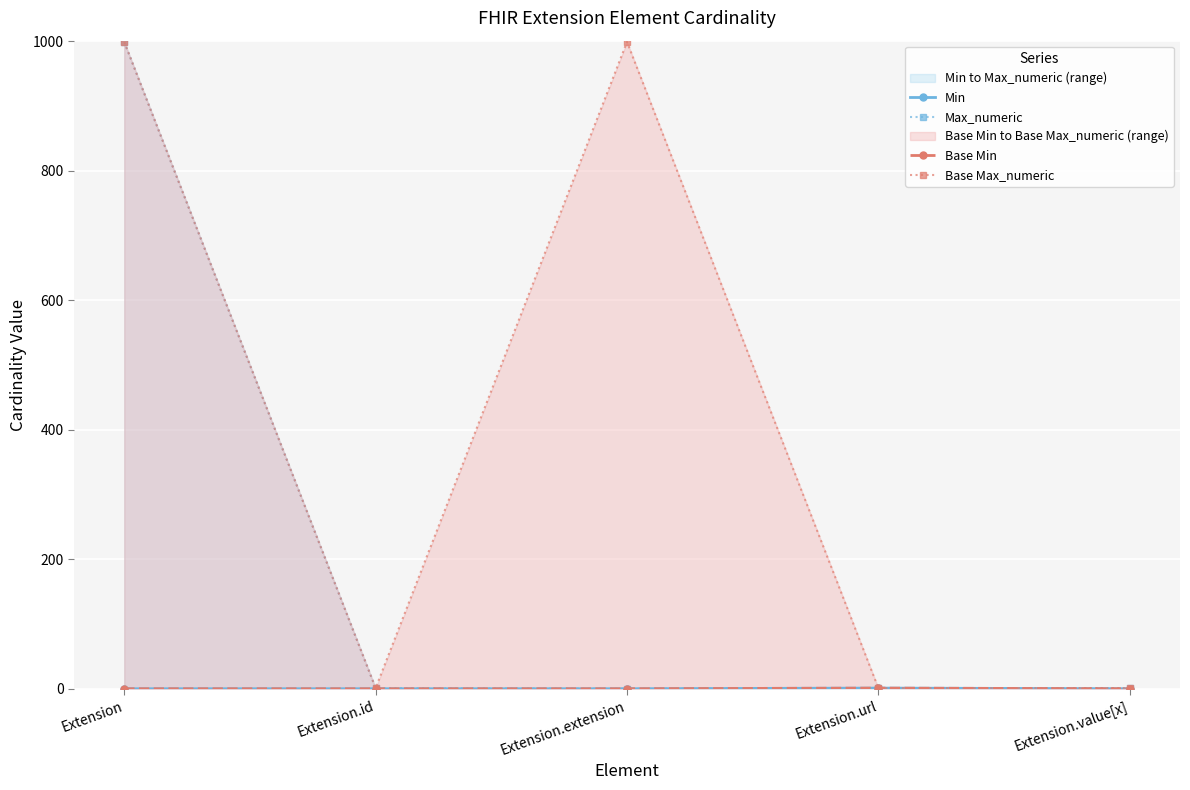

Is it true that Base Max_numeric equals 1478 at Extension.extension?

False